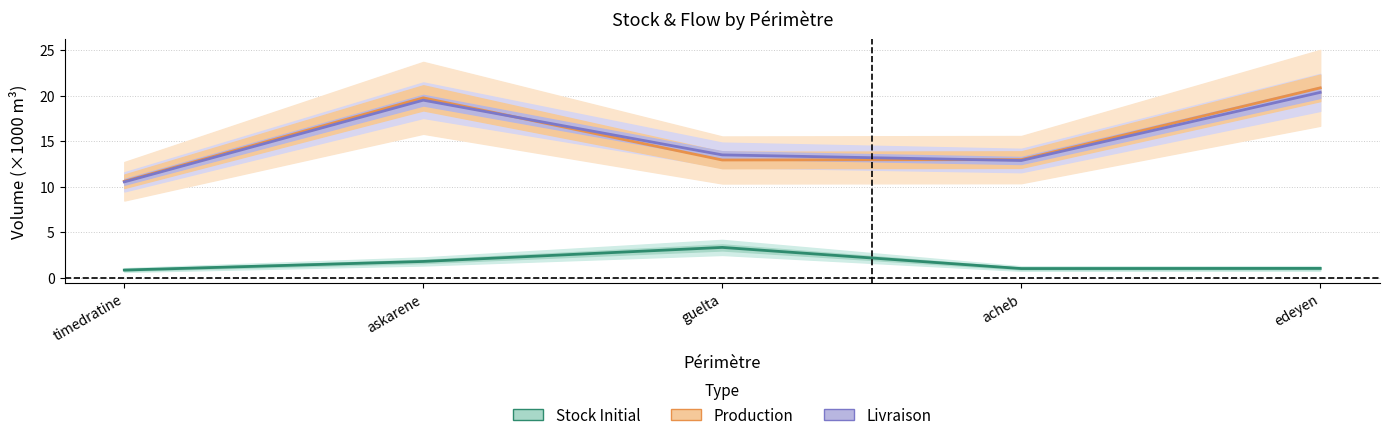

Which series has the largest total across all categories?

Production (×1000 m³)